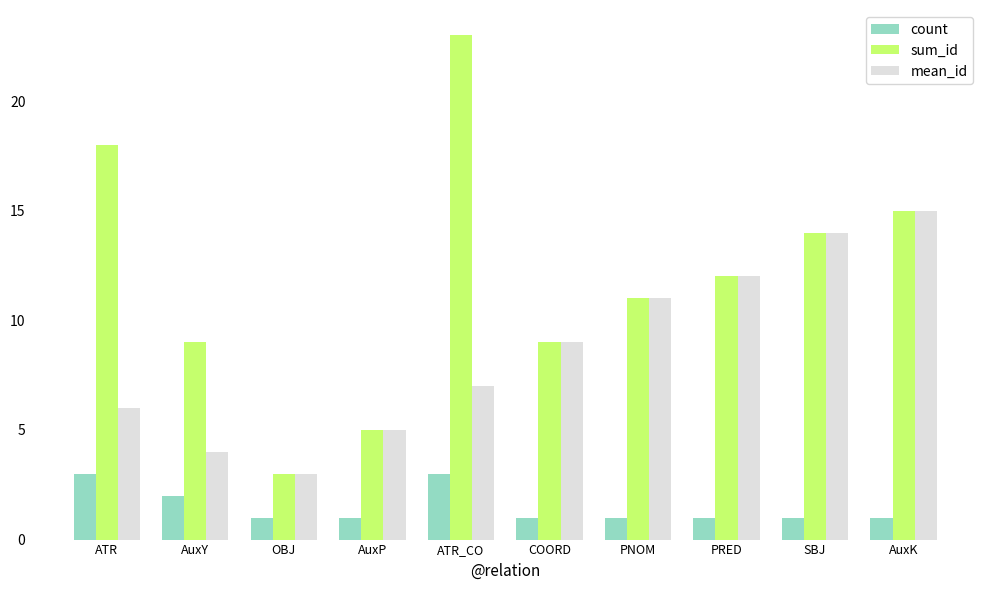

What is the sum of the mean_id values at SBJ and ATR?

20